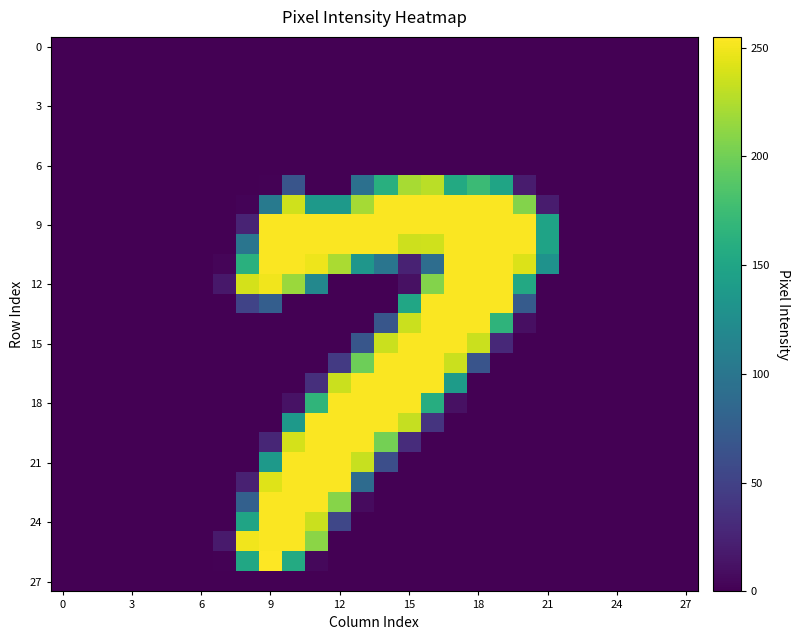

At which category is the sum across all series the highest?

10